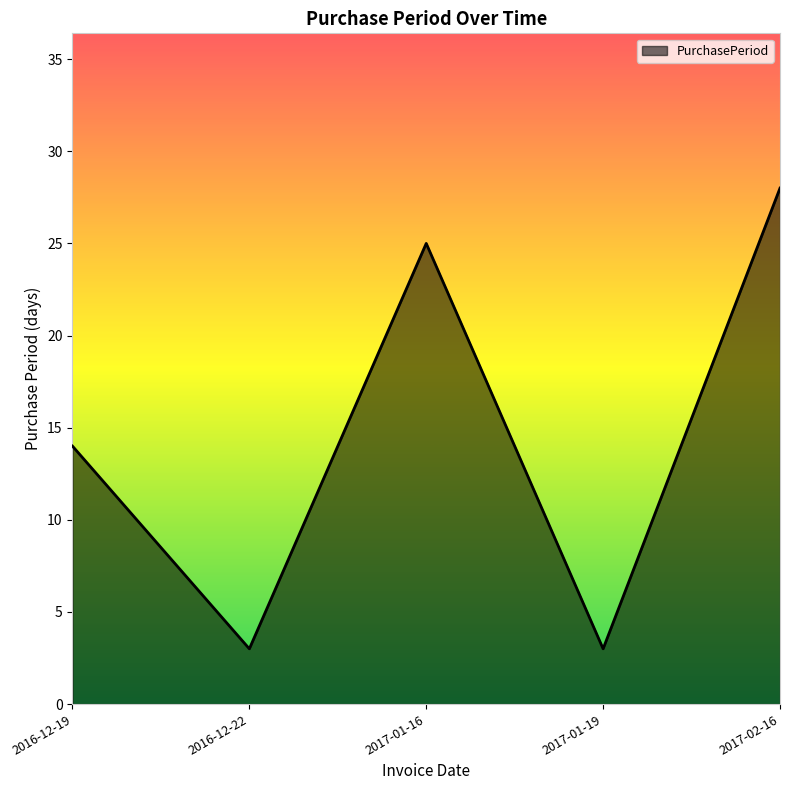

How many categories are shown in the chart?

5